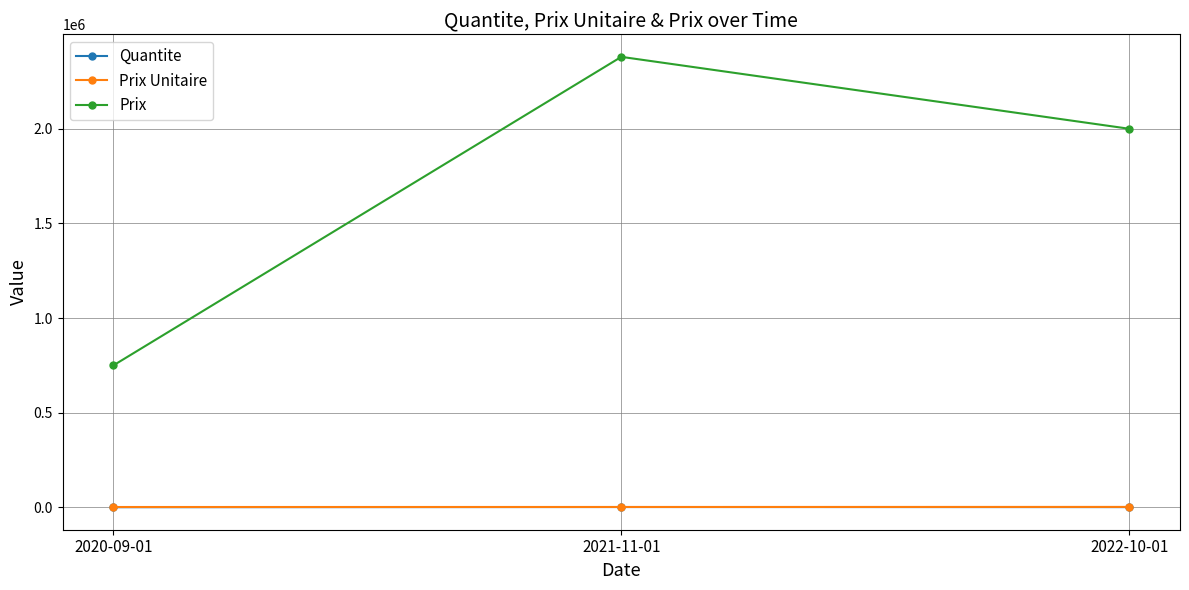

What is the difference between the maximum and minimum values in the Prix series?

1630000